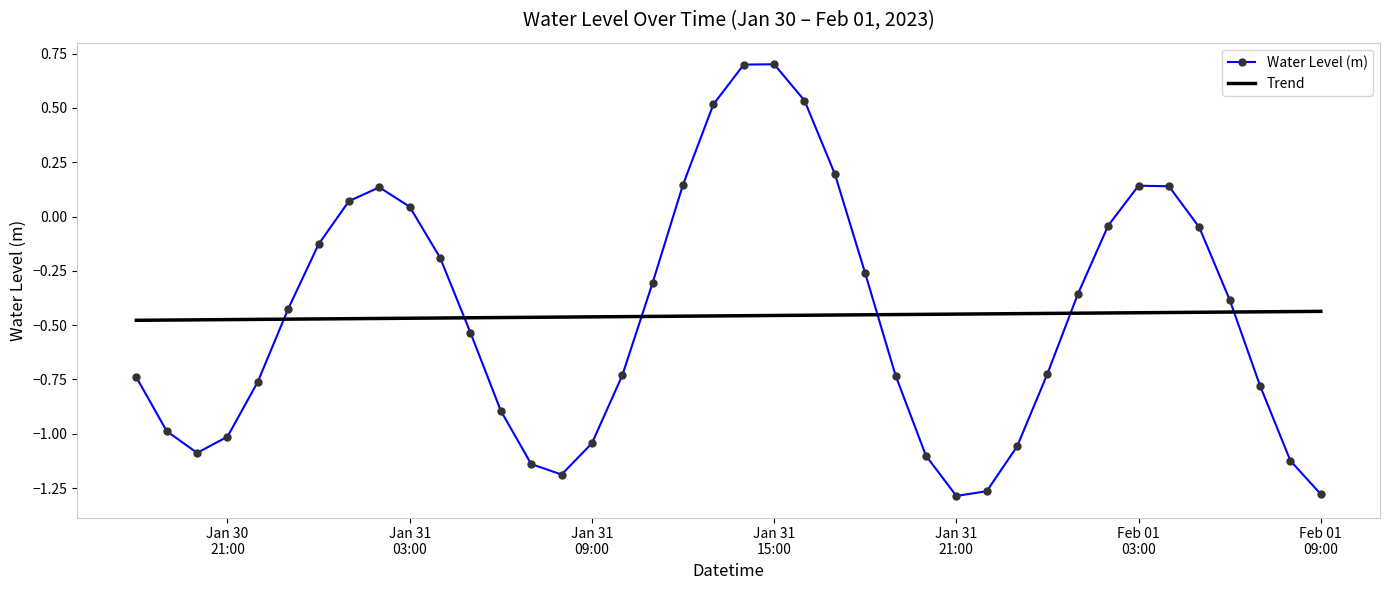

What are all the series names shown in the legend?

Water Level (m), Trend